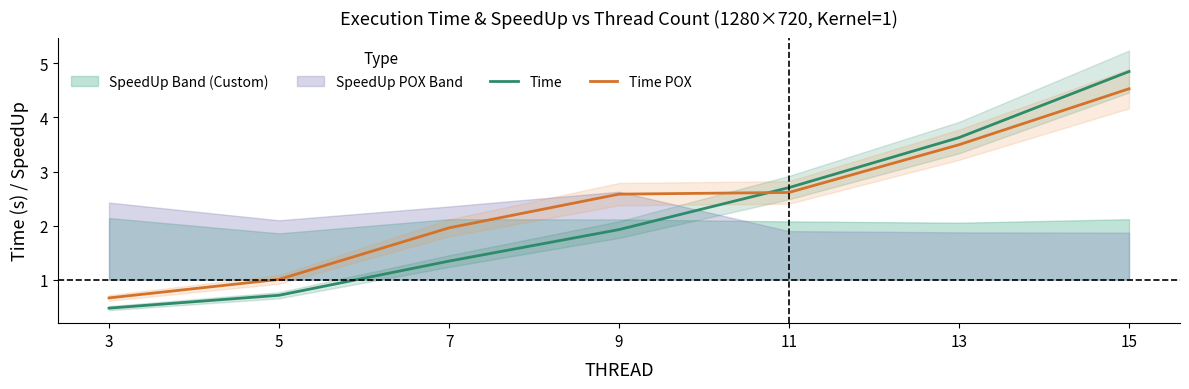

What is the total value across all series at 11?

5.3